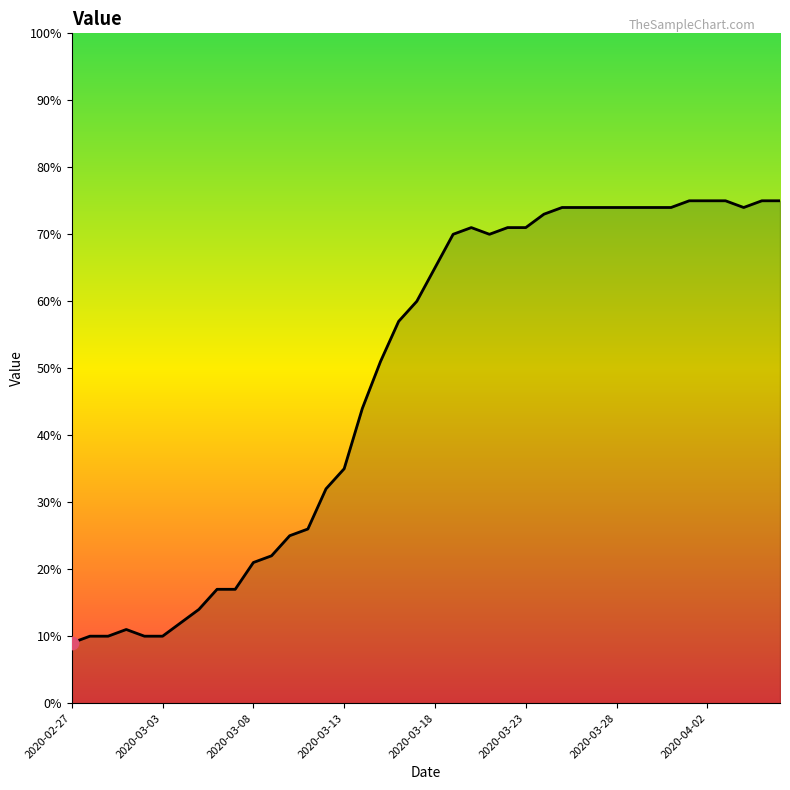

What is the greatest value displayed?

75